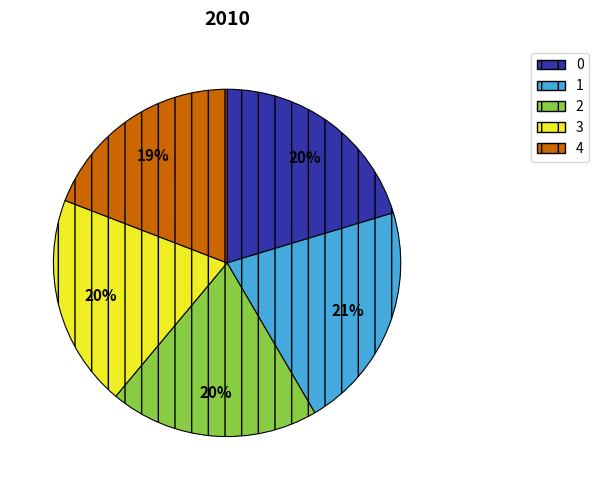

What percentage is the 2 slice, to the nearest percent?

20%